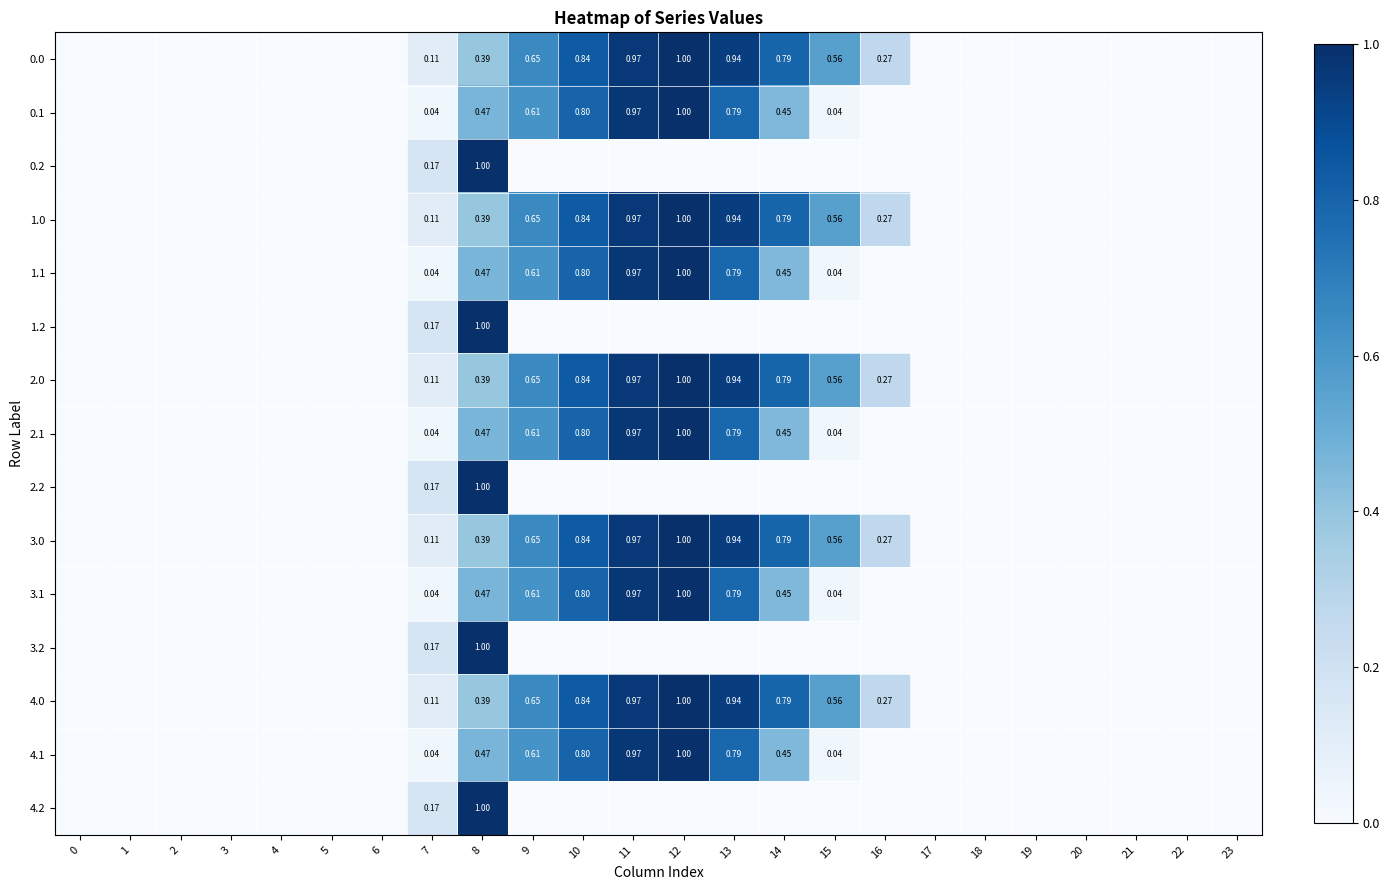

List the series in order of their peak value, highest first.

0.0, 0.1, 0.2, 1.0, 1.1, 1.2, 2.0, 2.1, 2.2, 3.0, 3.1, 3.2, 4.0, 4.1, 4.2